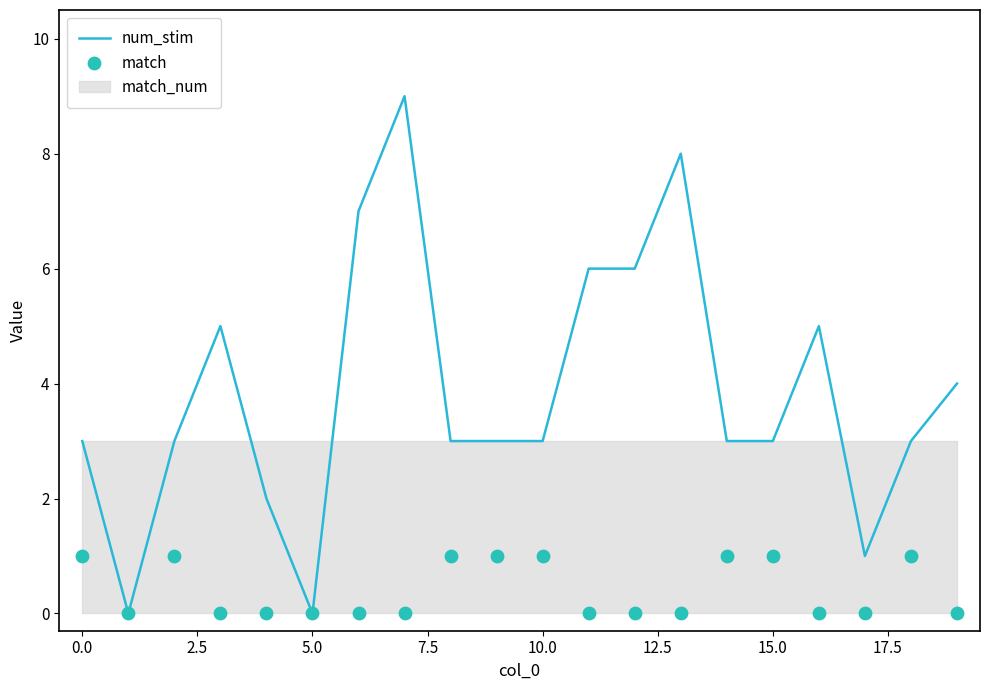

Which series reaches the minimum Y coordinate?

num_stim